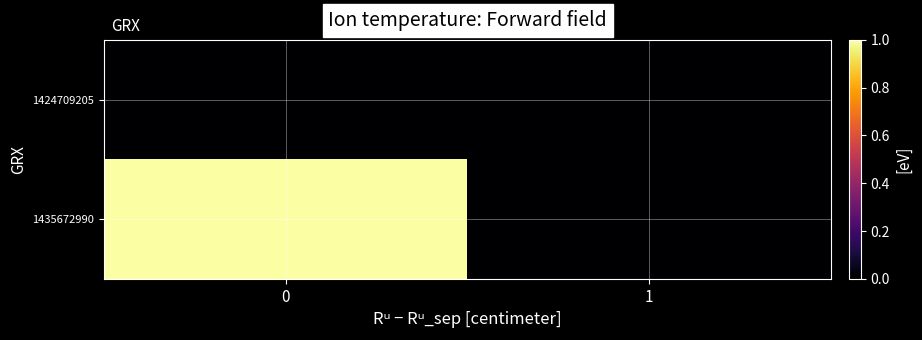

Reading right to left, what are all the values shown in this chart?

1424709205: 1=0	0=0
1435672990: 1=0	0=1